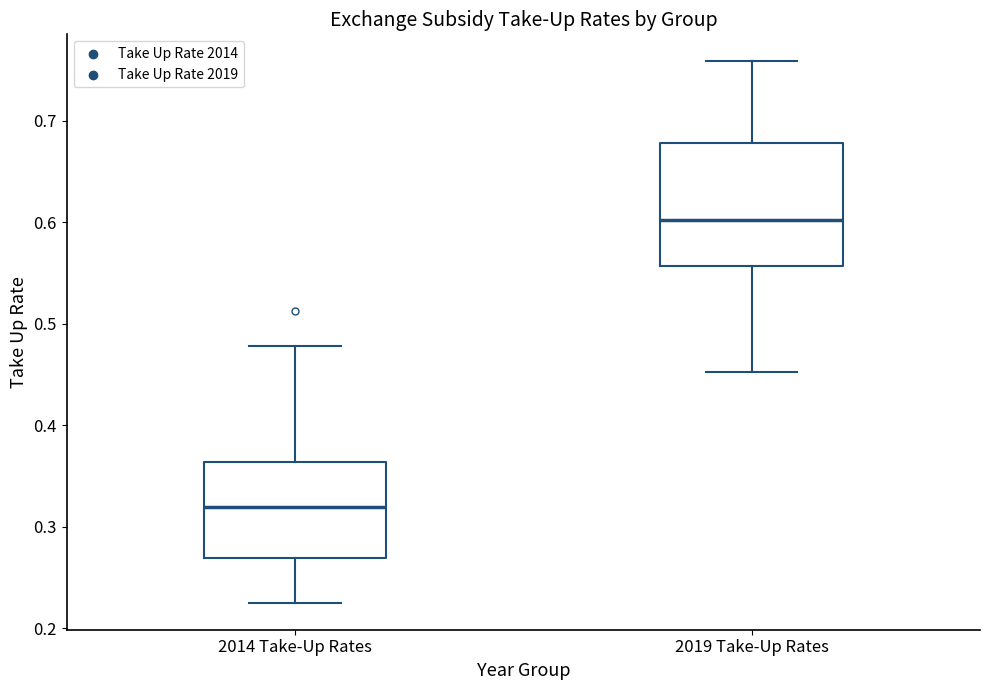

Reading left to right, transcribe this box plot: for each box, give where its median line is, the range the box spans, and where its two whiskers end, as read against the y-axis. The values are not printed on the chart, so give them approximately, as read against the axis.

2014 Take-Up Rates: median 0.32, box 0.27 to 0.36, whiskers 0.22 to 0.48
2019 Take-Up Rates: median 0.60, box 0.56 to 0.68, whiskers 0.45 to 0.76